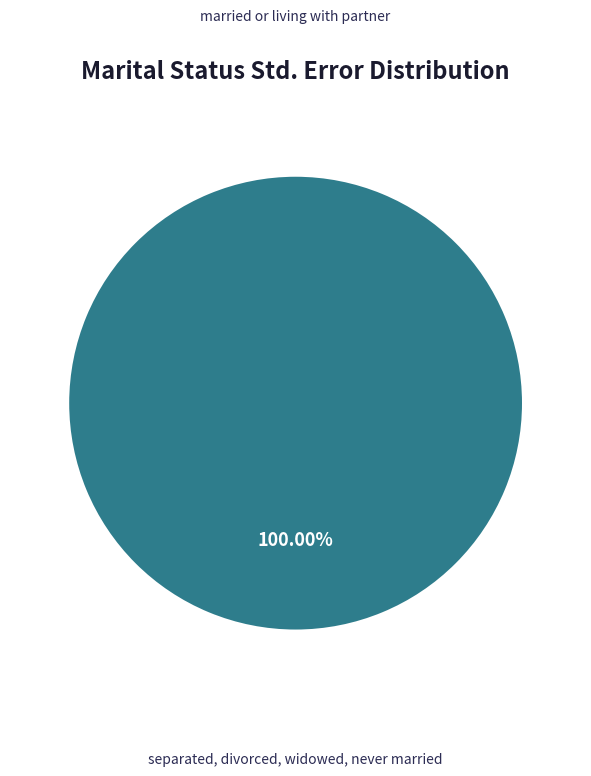

Count the number of slices in the pie.

2